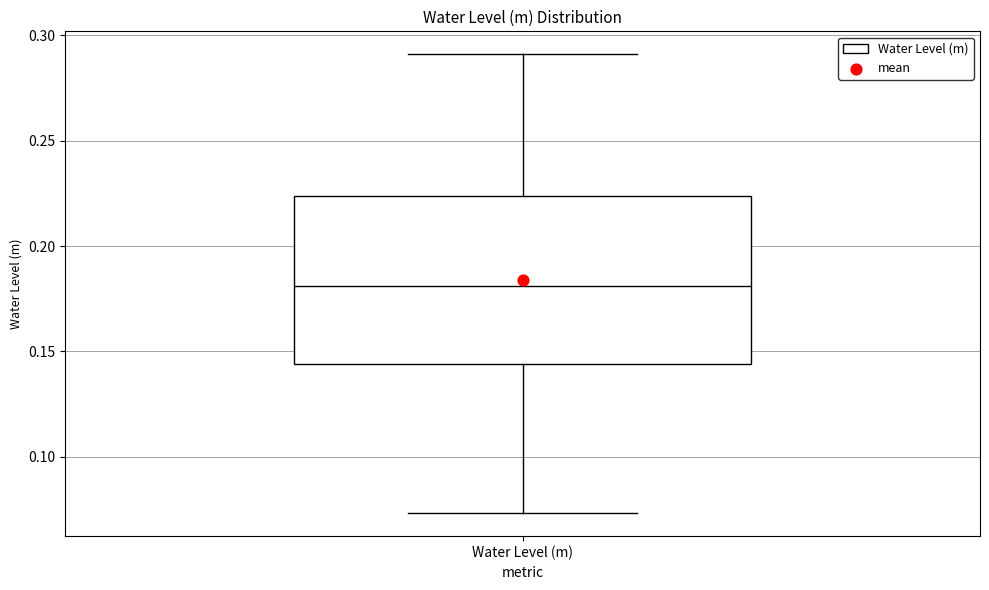

Read this box plot against the y-axis: the position of the median line, the range covered by the box, and the ends of both whiskers. The values are not printed on the chart, so give them approximately, as read against the axis.

median 0.180, box 0.145 to 0.225, whiskers 0.075 to 0.290